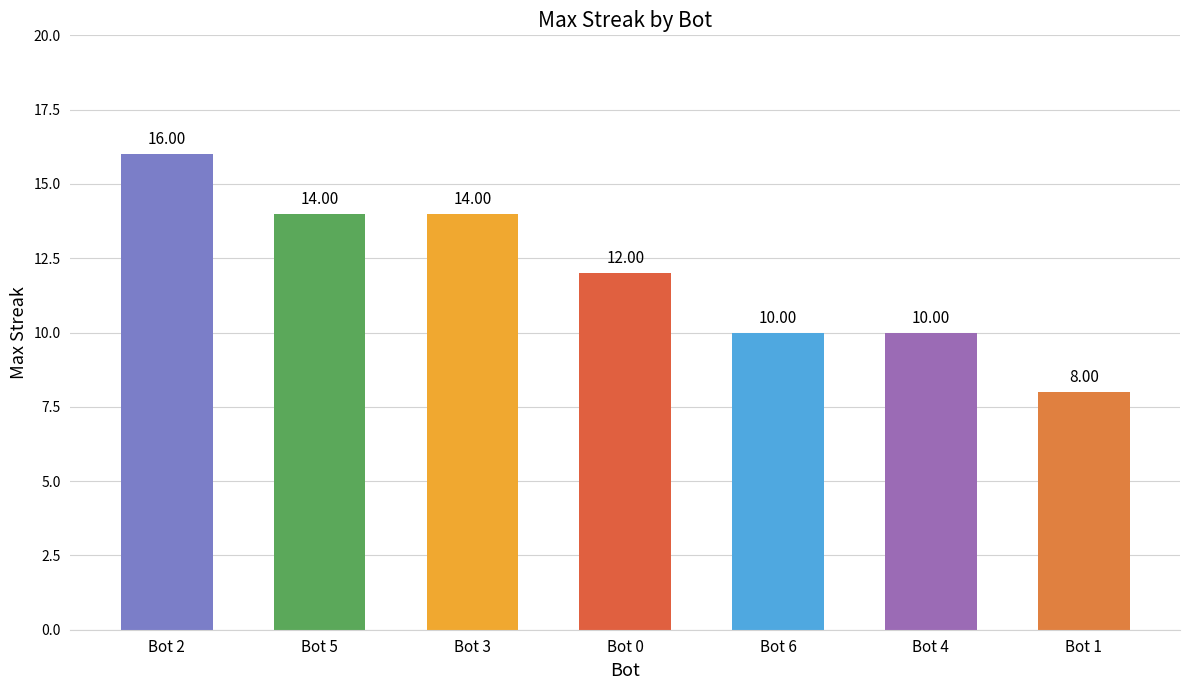

What position from the right is Bot 0?

4